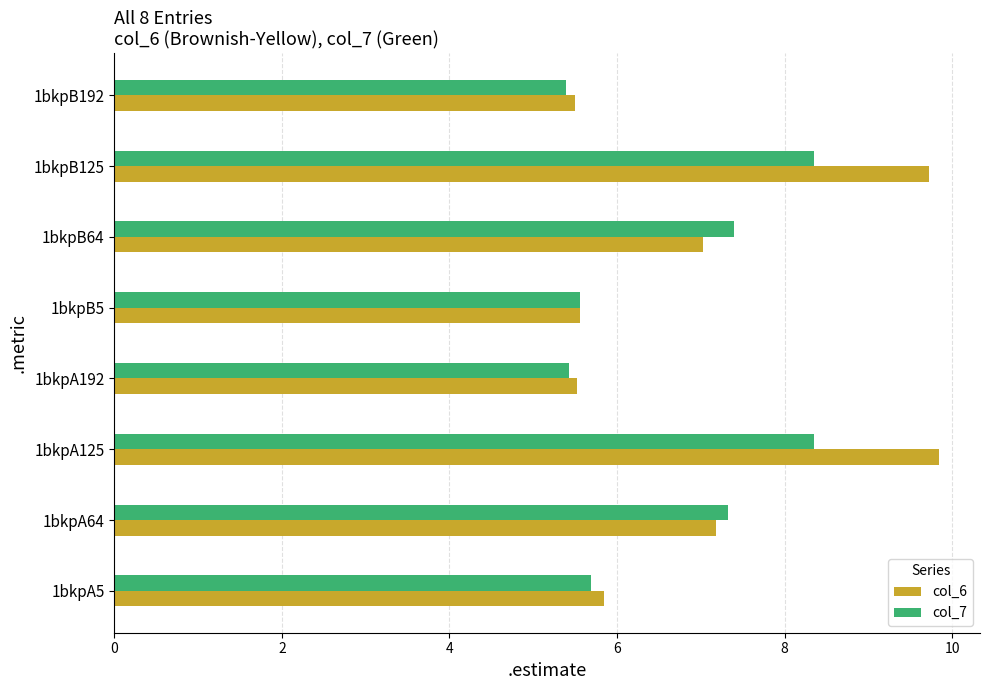

Count the col_6 values in the range 5 to 9.

6